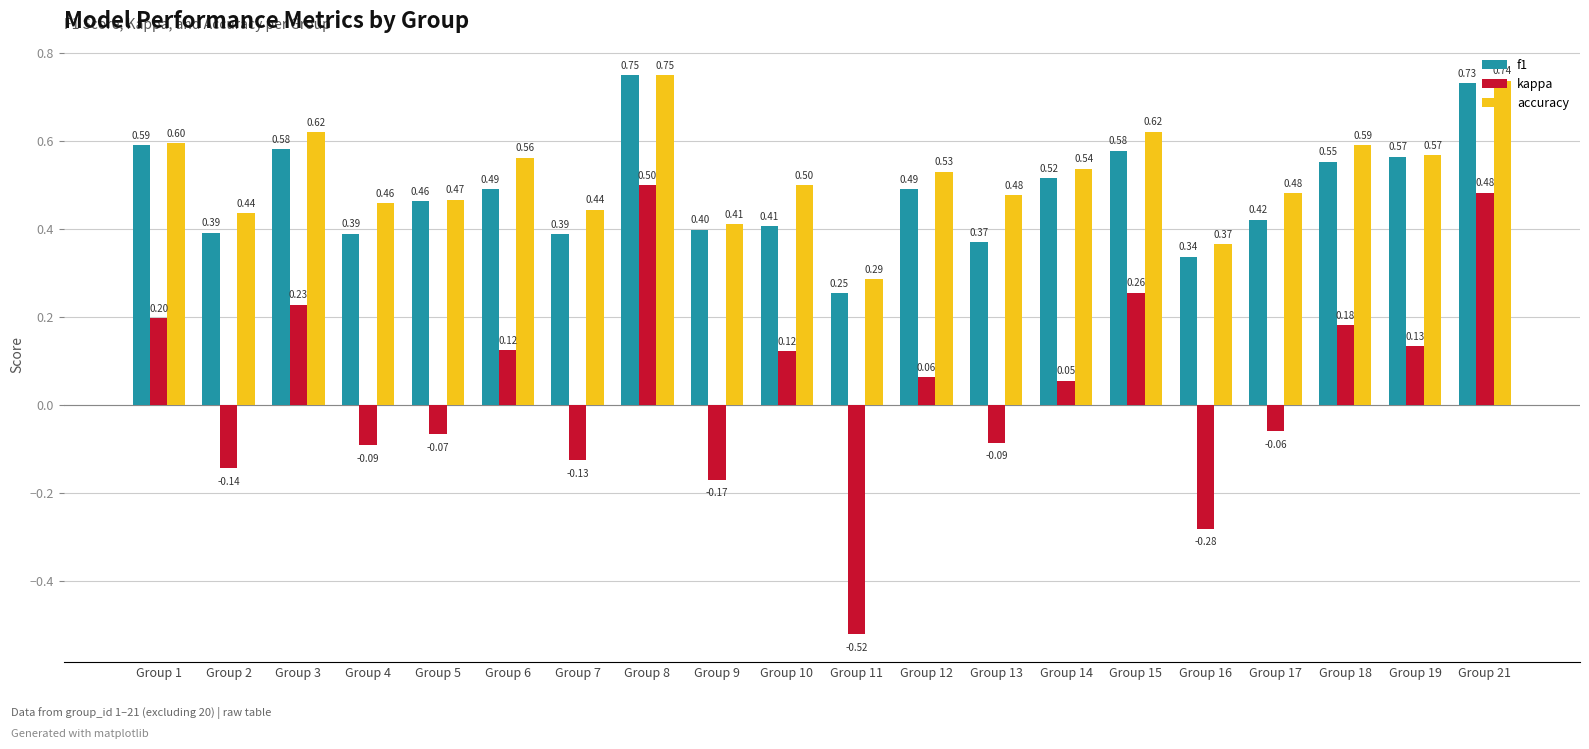

Between Group 13 and Group 21, which series saw the biggest shift?

kappa